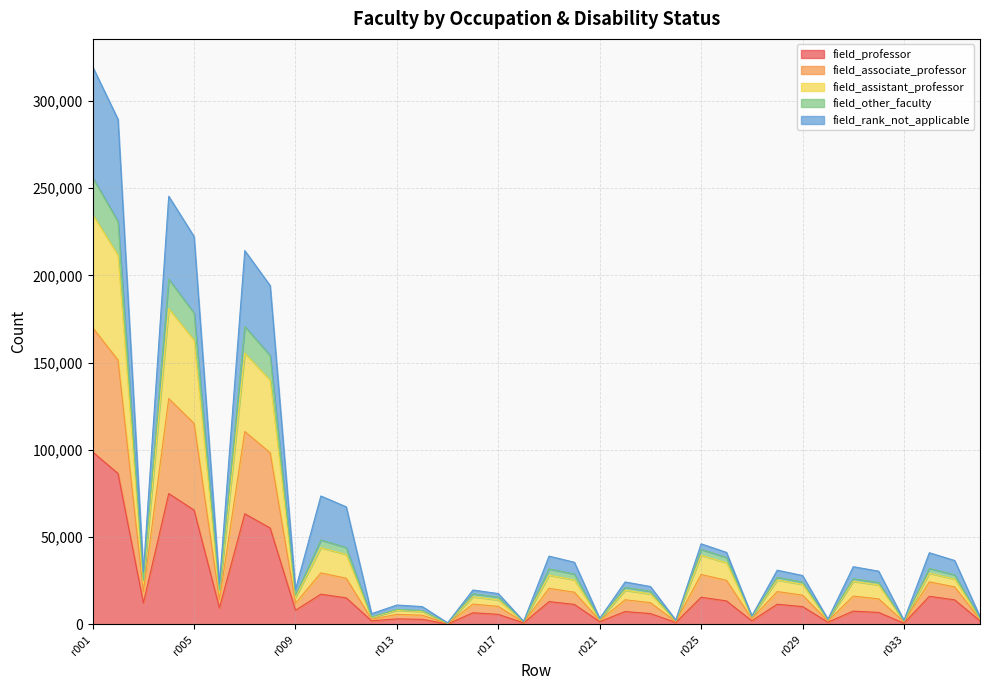

What is the maximum value for field_professor?

98800